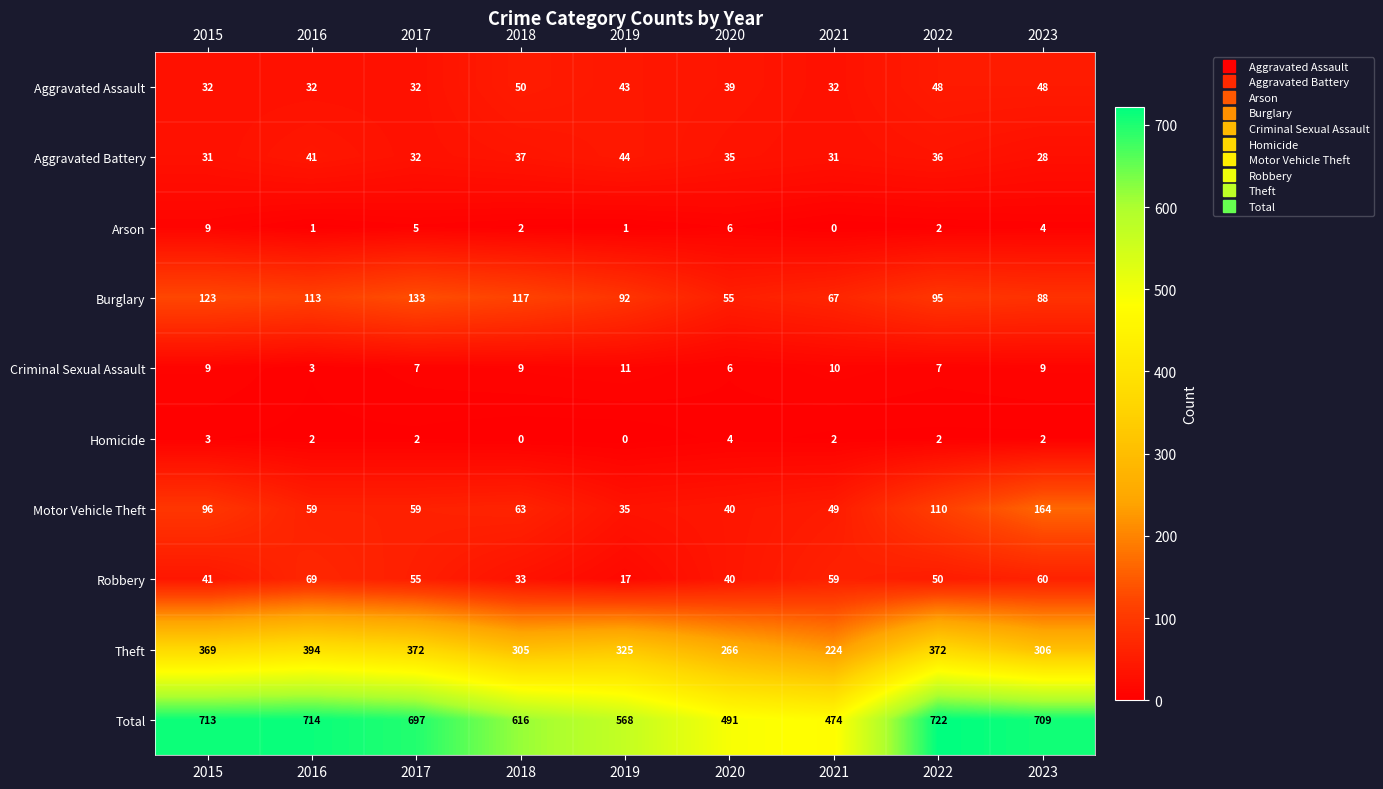

What is the average value of the Burglary series?

98